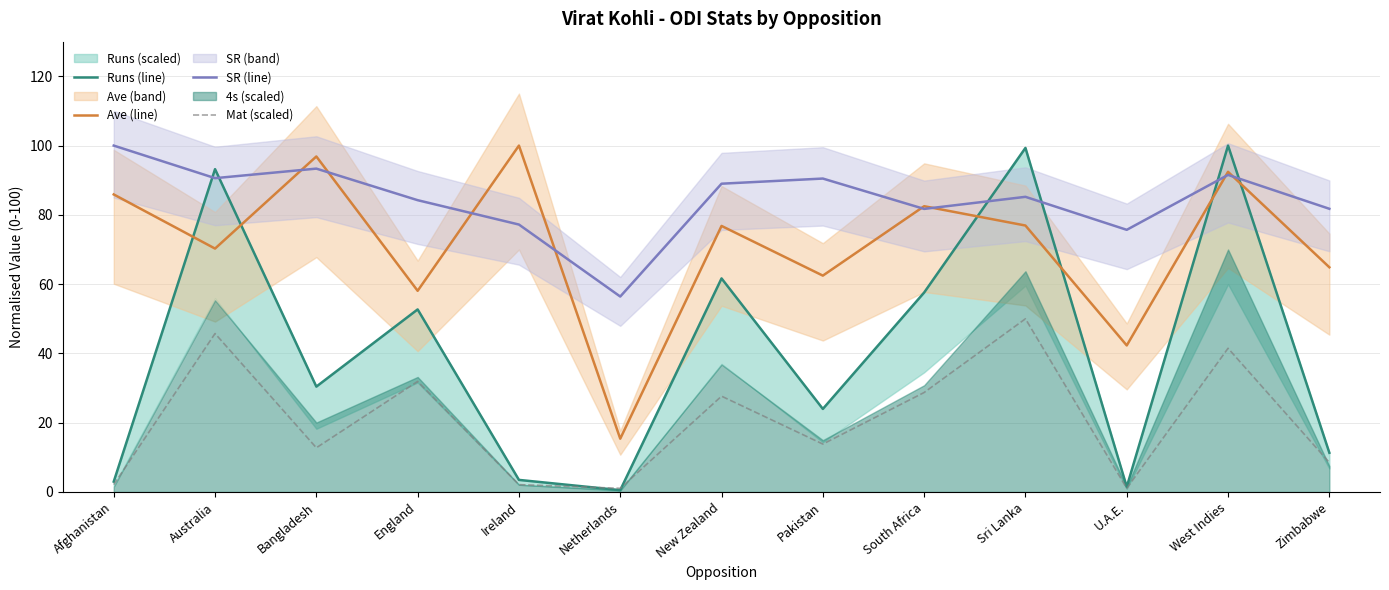

True or false: Mat (scaled) and Ave (line) cross at least once.

False